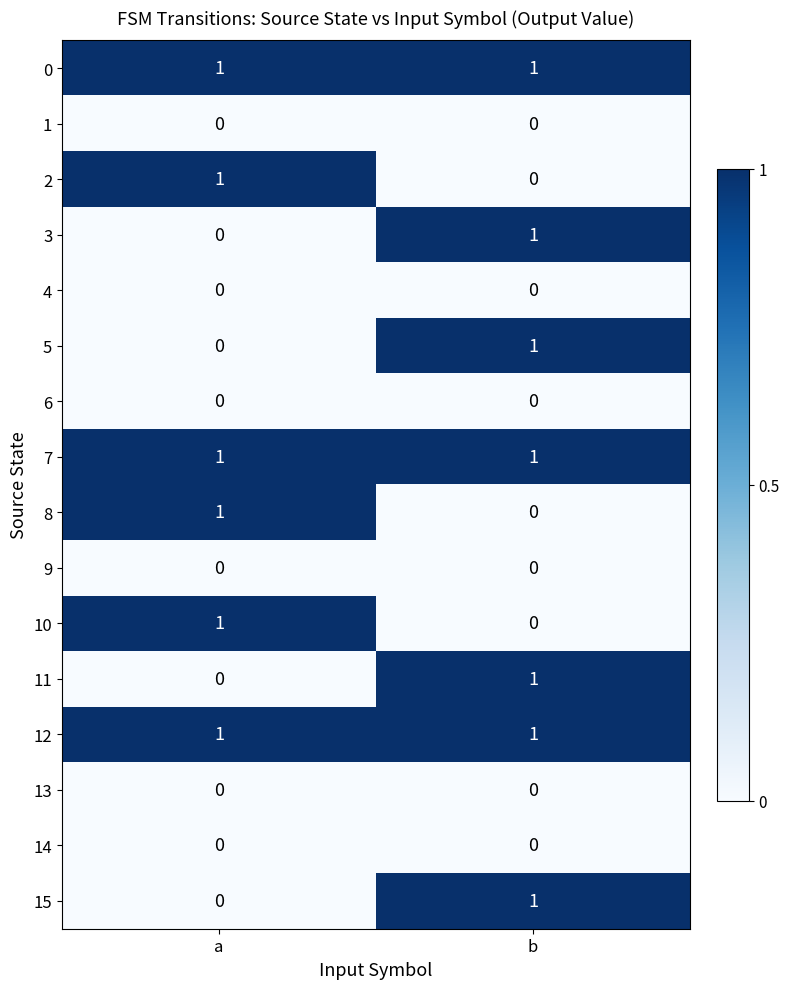

Is the value of 1 at b greater than the value of 12 at a?

No